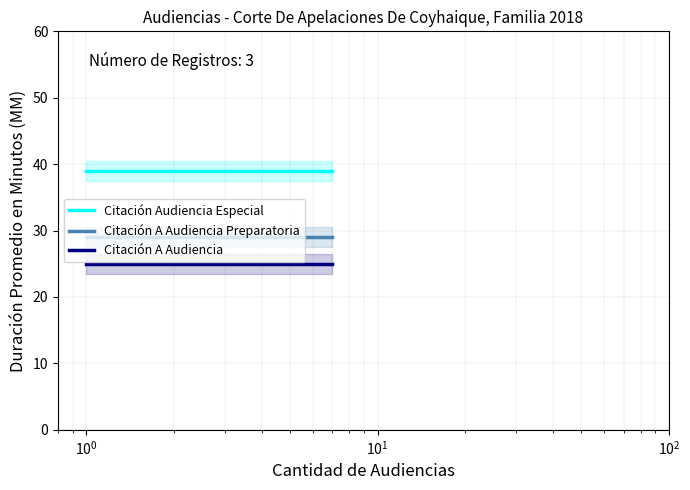

What are all the series names shown in the legend?

Citación Audiencia Especial, Citación A Audiencia Preparatoria, Citación A Audiencia